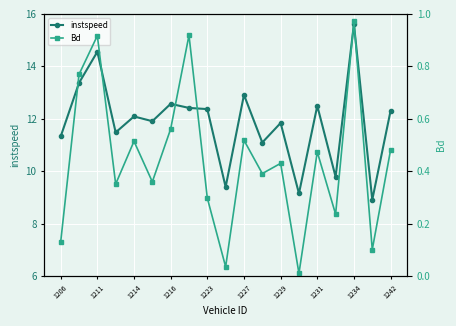

True or false: instspeed has more than 0 points higher than both neighbors.

True